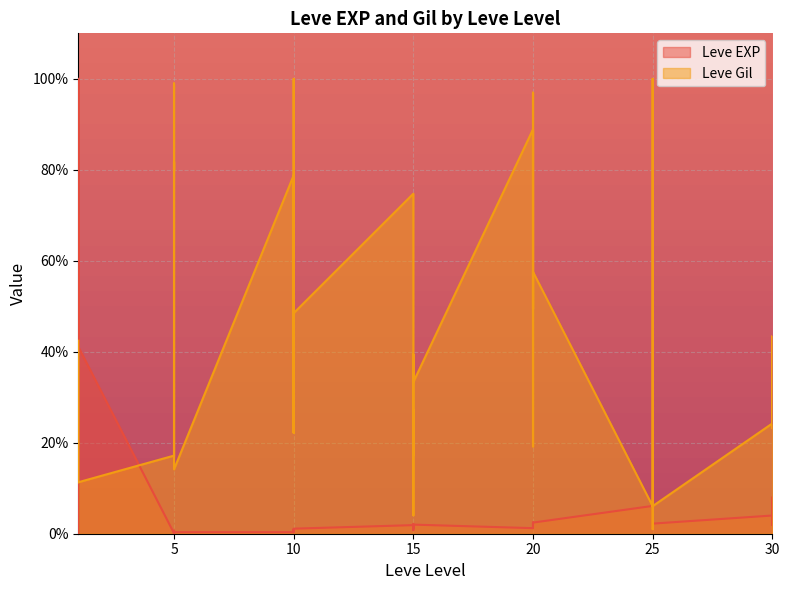

The Leve Gil series shows 100.0 at 25. True or false?

True